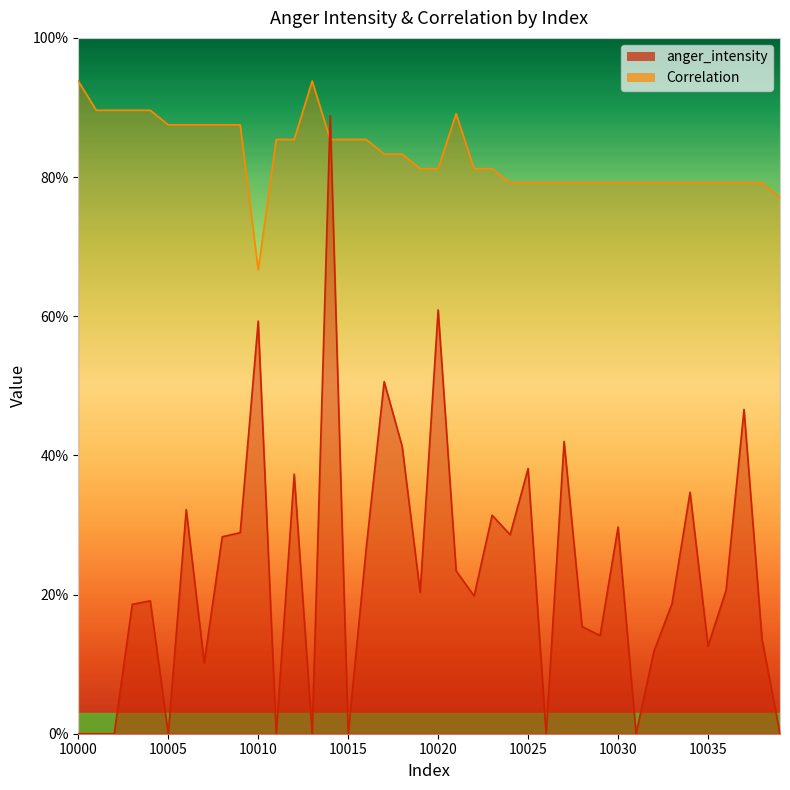

Is it true that anger_intensity equals 0.1 at 10009?

False